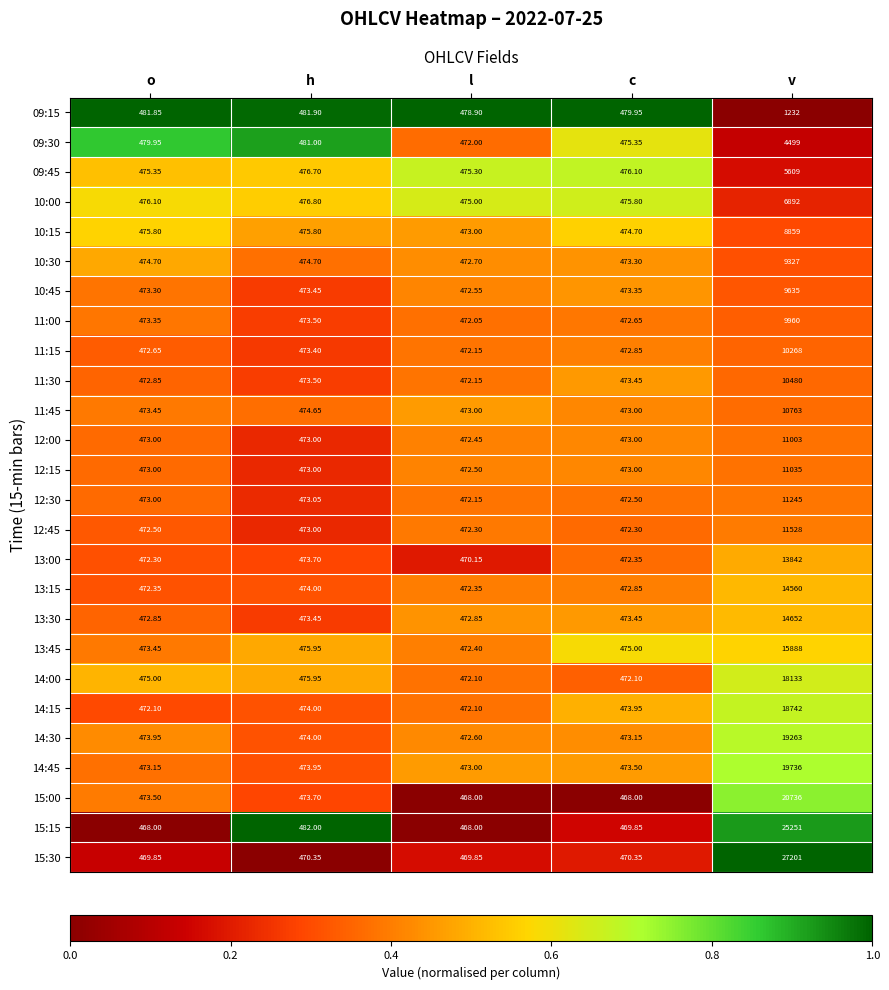

At v, list the series in order from largest to smallest.

15:30, 15:15, 15:00, 14:45, 14:30, 14:15, 14:00, 13:45, 13:30, 13:15, 13:00, 12:45, 12:30, 12:15, 12:00, 11:45, 11:30, 11:15, 11:00, 10:45, 10:30, 10:15, 10:00, 09:45, 09:30, 09:15